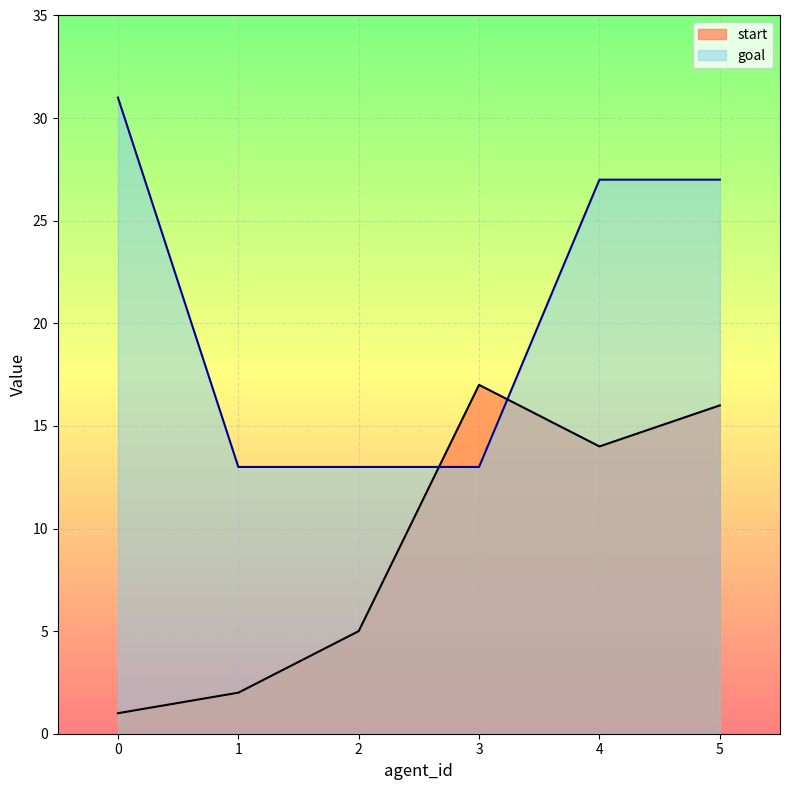

Reading left to right, extract all data points from this chart.

start: 1	2	5	17	14	16
goal: 31	13	13	13	27	27